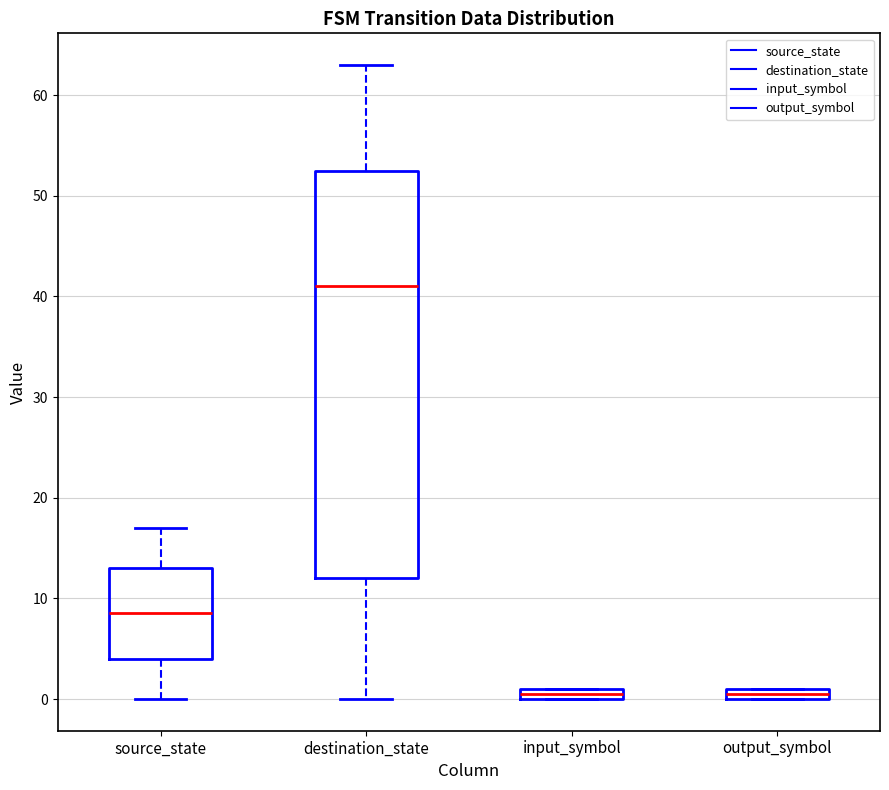

Where is the upper edge of the box for output_symbol on the y-axis? The values are not printed on the chart, so give them approximately, as read against the axis.

1